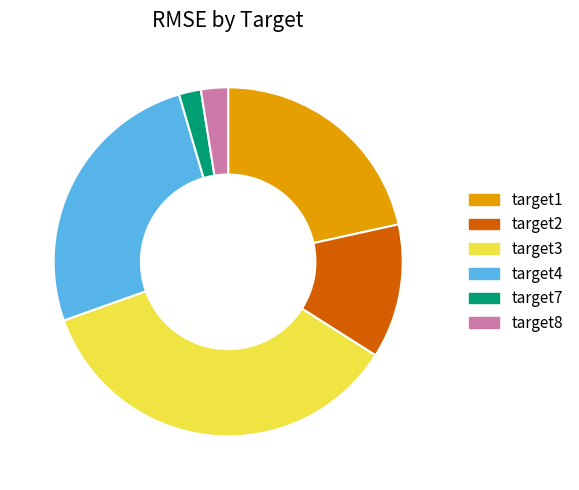

Is the sum of target2 and target4 greater than half?

No